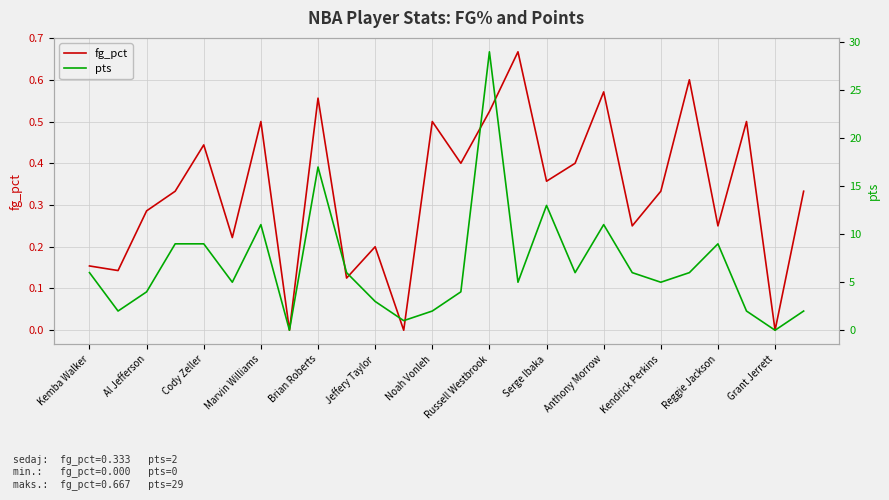

True or false: fg_pct has a value of 0.4 at Reggie Jackson.

False